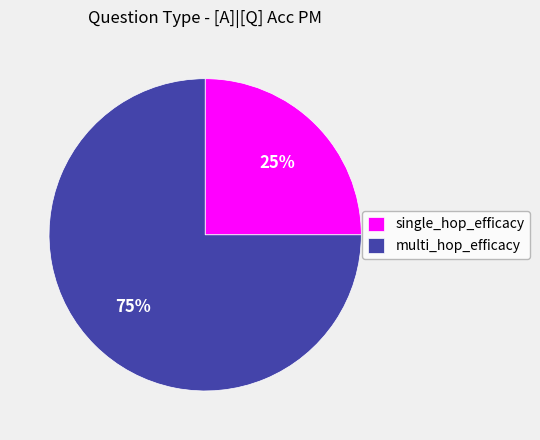

True or false: single_hop_efficacy accounts for 30% of the total.

False